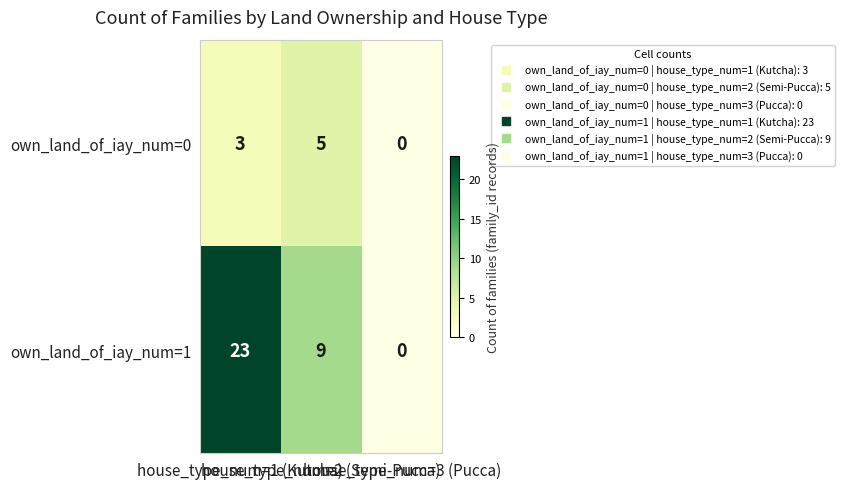

What is the sum of all own_land_of_iay_num=0 values?

8